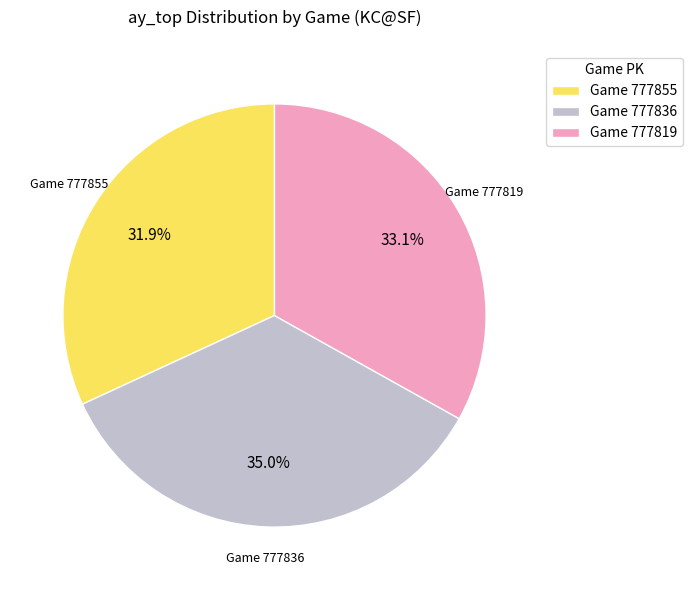

Is the sum of Game 777836 and Game 777855 greater than half?

Yes